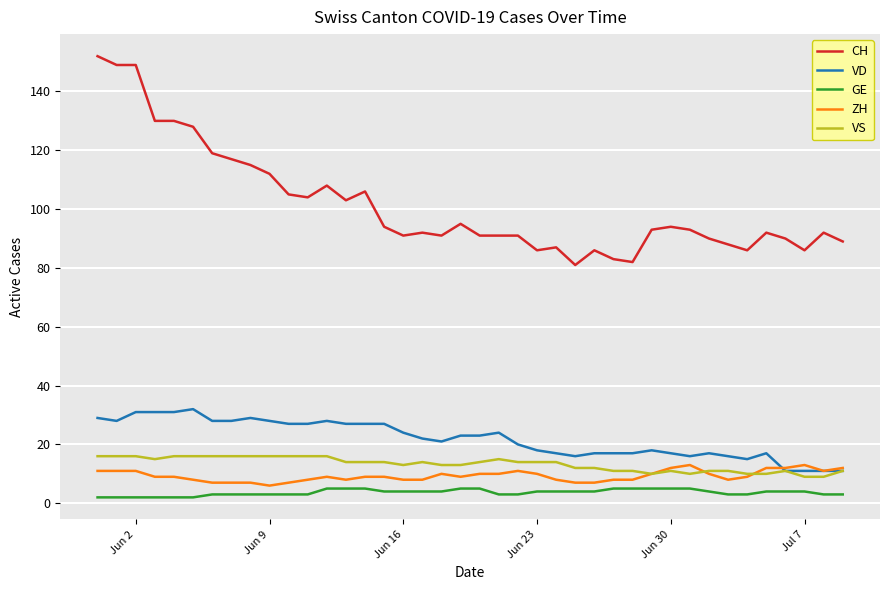

What is the lowest value of the GE series?

2